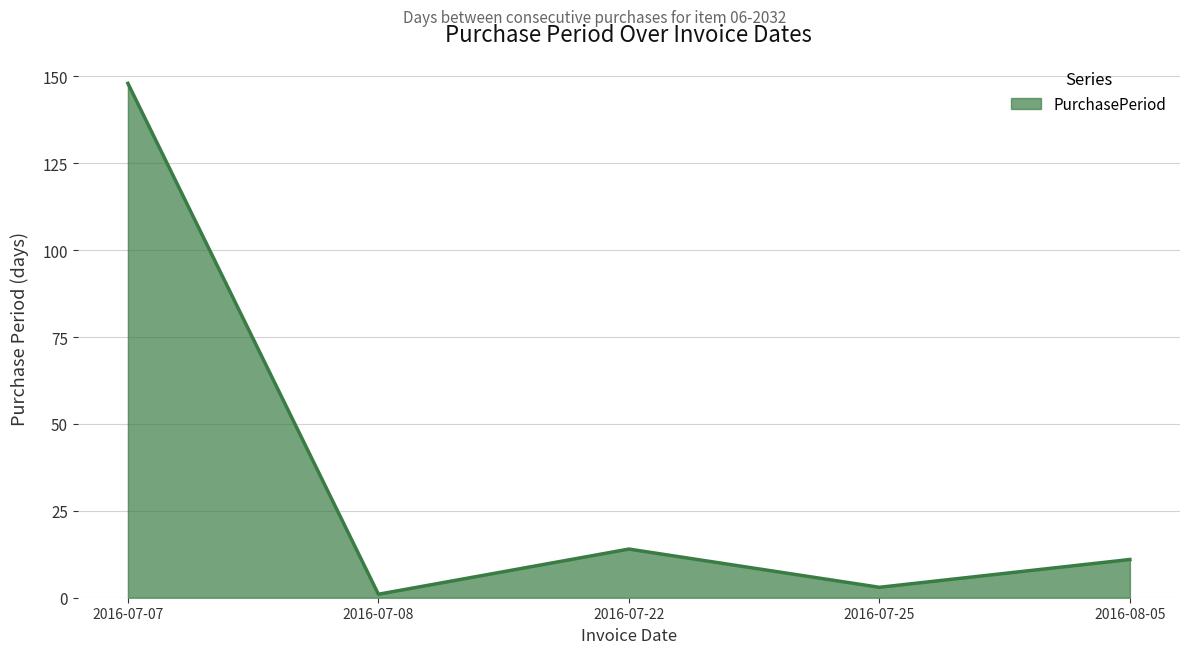

What is the greatest value displayed?

148